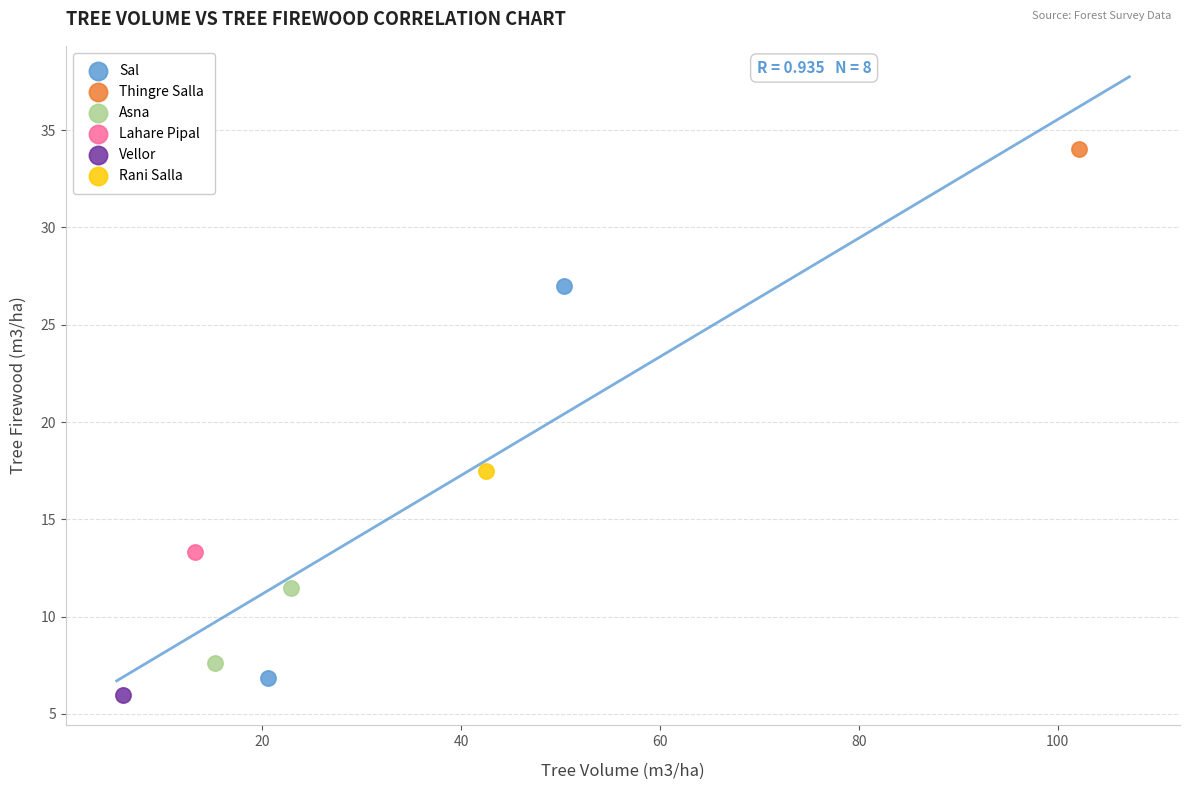

What are all the series names shown in the legend?

Sal, Thingre Salla, Asna, Lahare Pipal, Vellor, Rani Salla